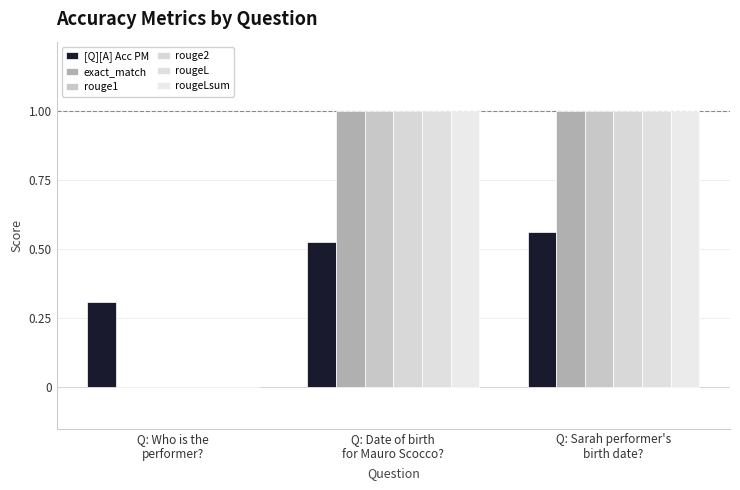

What are all the series names shown in the legend?

[Q][A] Acc PM, exact_match, rouge1, rouge2, rougeL, rougeLsum